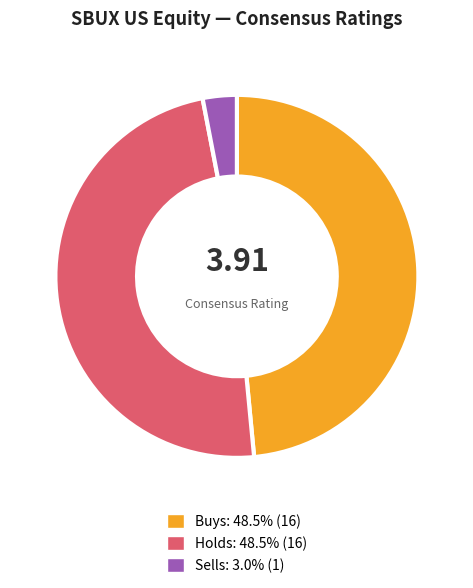

Is it true that Holds is 41% of the pie?

False